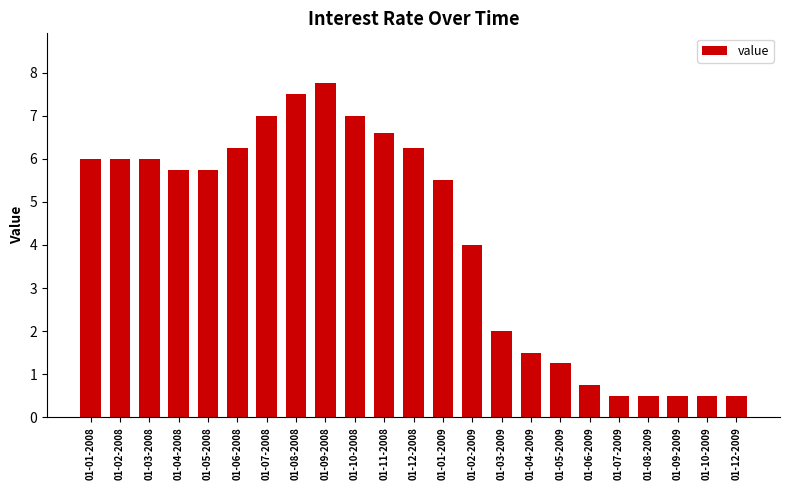

The value at 01-05-2009 is 2.0. True or false?

False